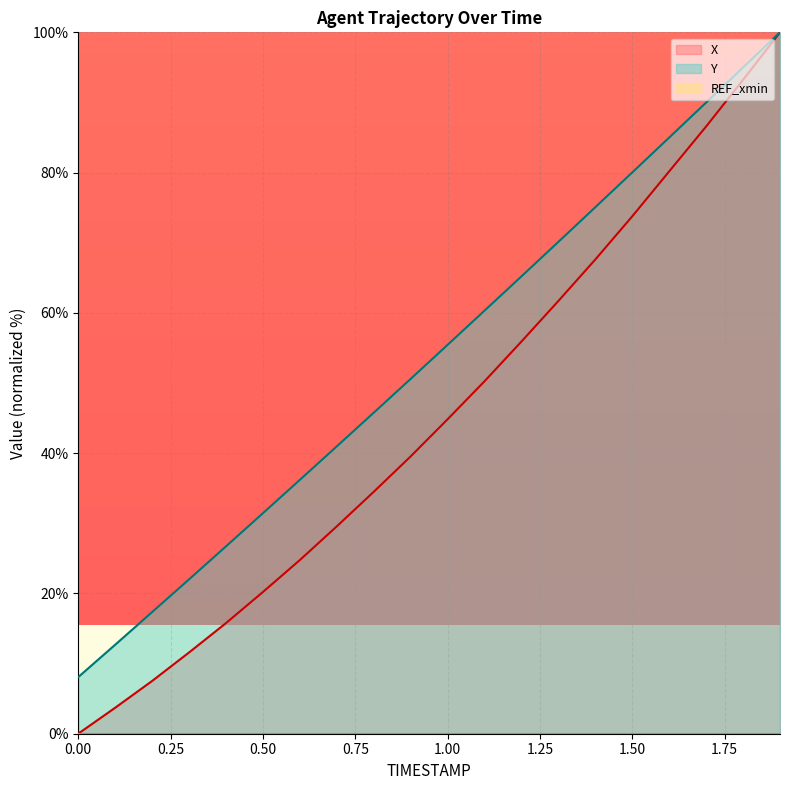

Is it true that X equals 7.5 at 0.2?

True